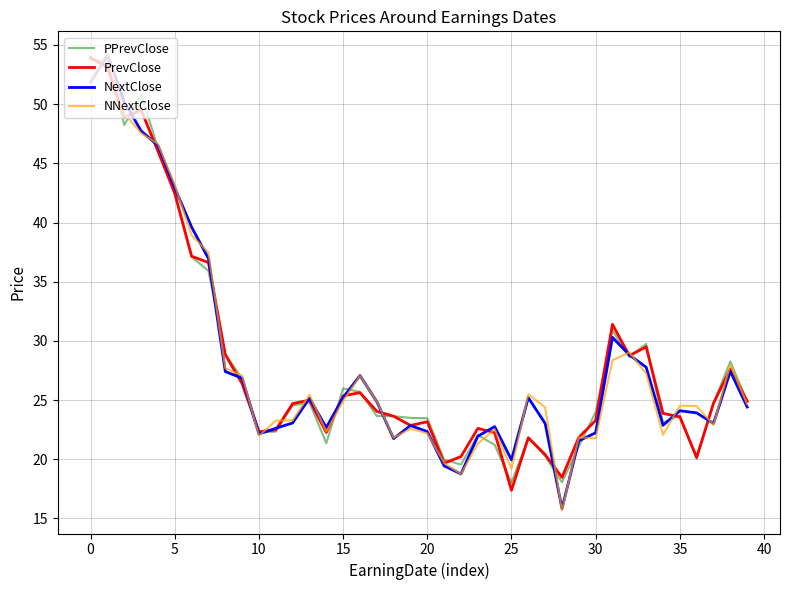

What is the lowest value of the PPrevClose series?

18.0